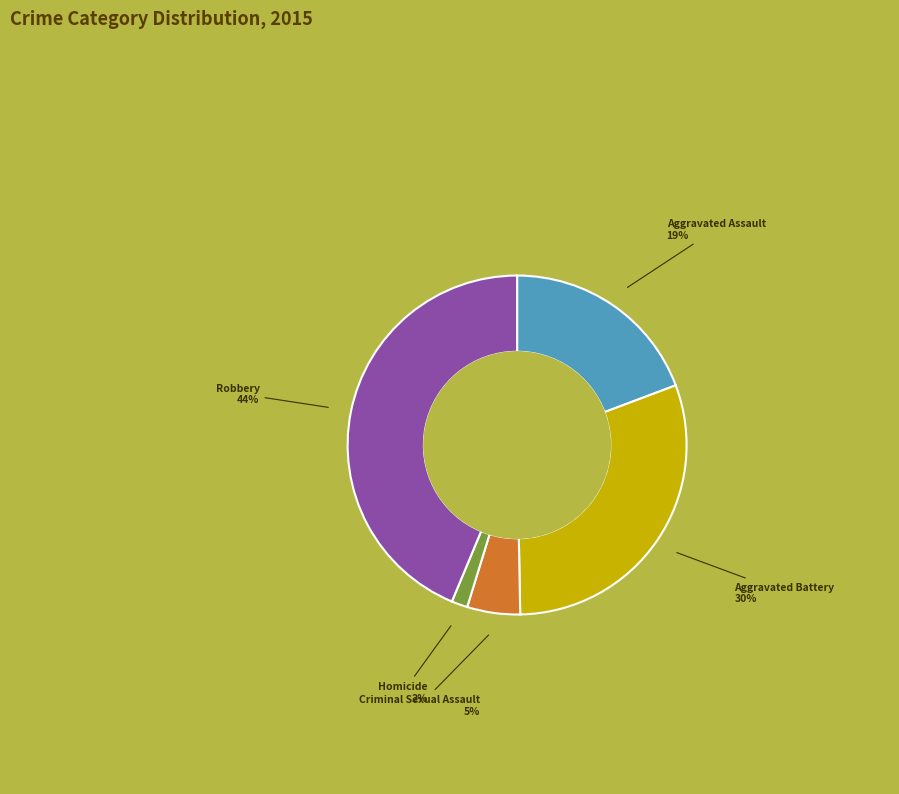

Is there any slice that represents more than half of the pie?

No